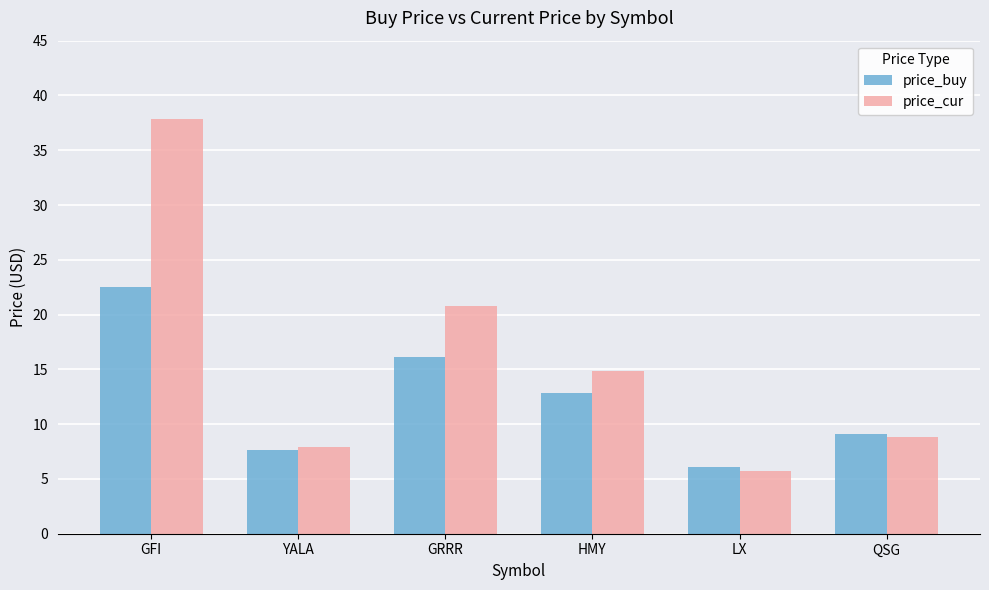

What is the value of the price_buy bar at the 3rd from the left?

16.2